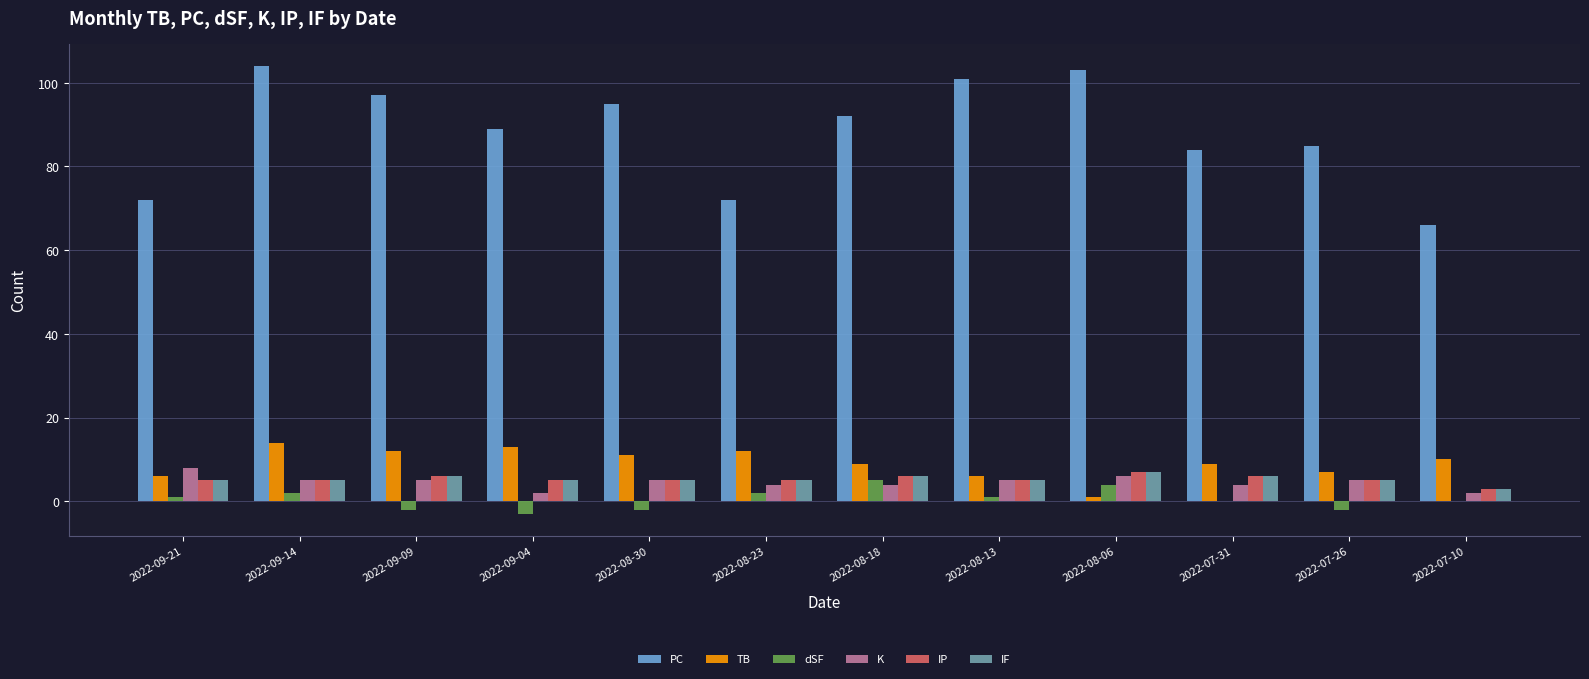

Are the bars grouped side by side (vs. stacked)?

Yes